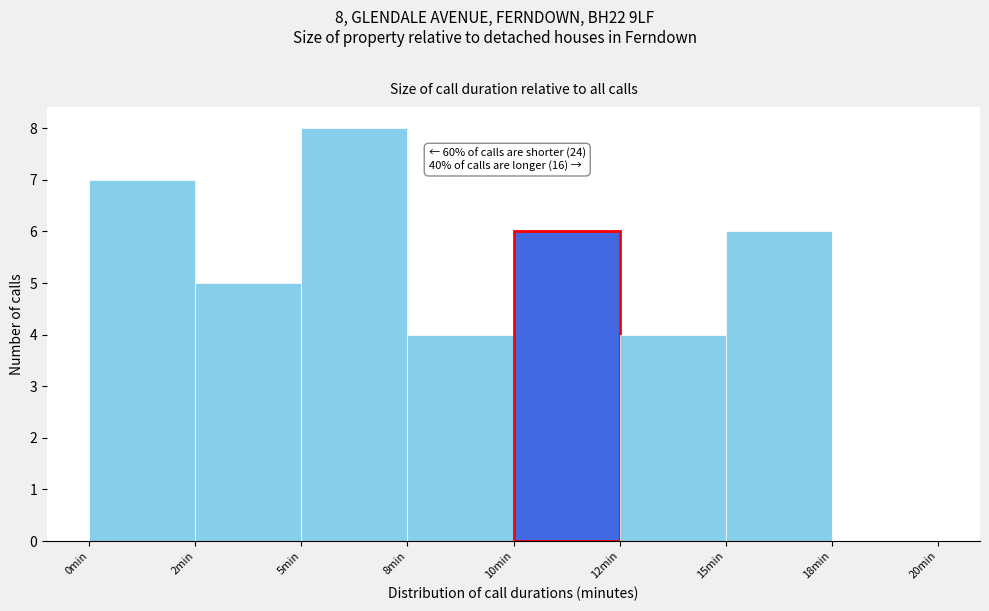

Reading left to right, transcribe all the data shown in this chart.

0min=7	2min=5	5min=8	8min=4	10min=6	12min=4	15min=6	18min=0